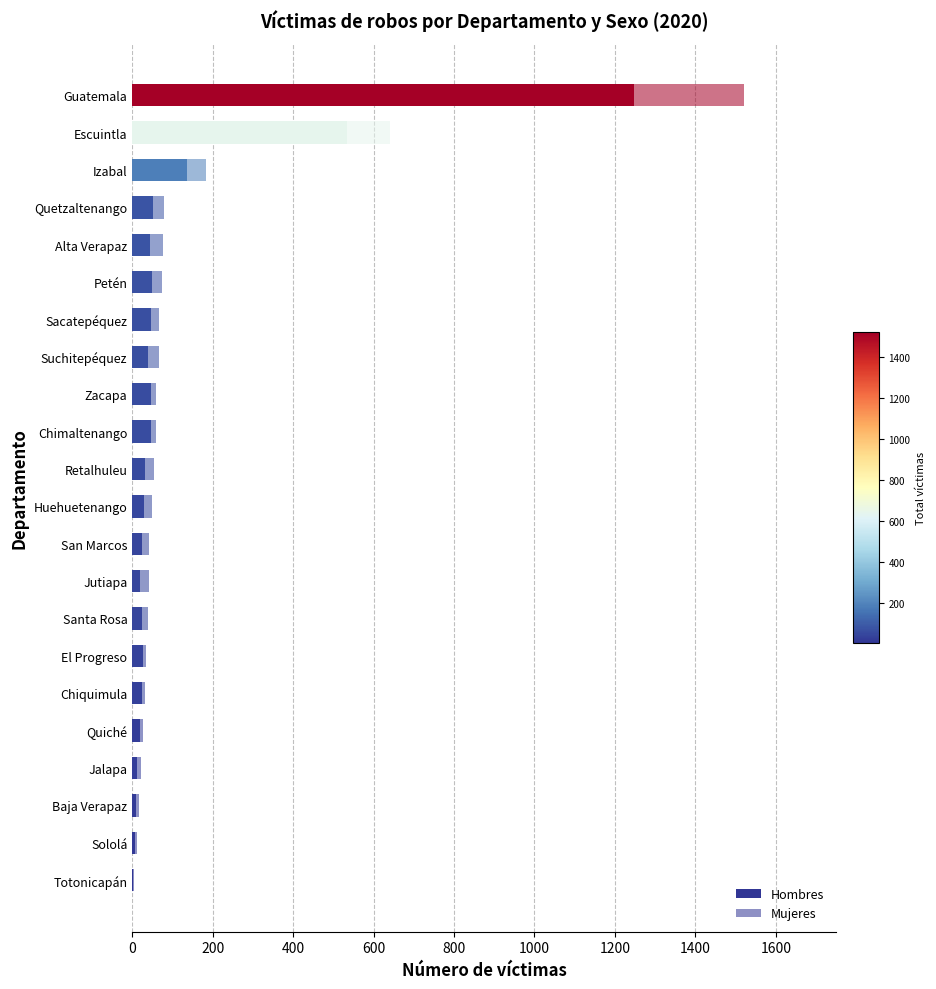

Reading right to left, extract all data points from this chart.

Hombres: 1248	534	137	52	44	50	48	40	46	46	31	30	24	19	24	26	25	19	11	10	7	3
Mujeres: 273	108	47	28	32	24	19	26	12	12	24	19	18	22	16	9	8	7	12	6	5	1